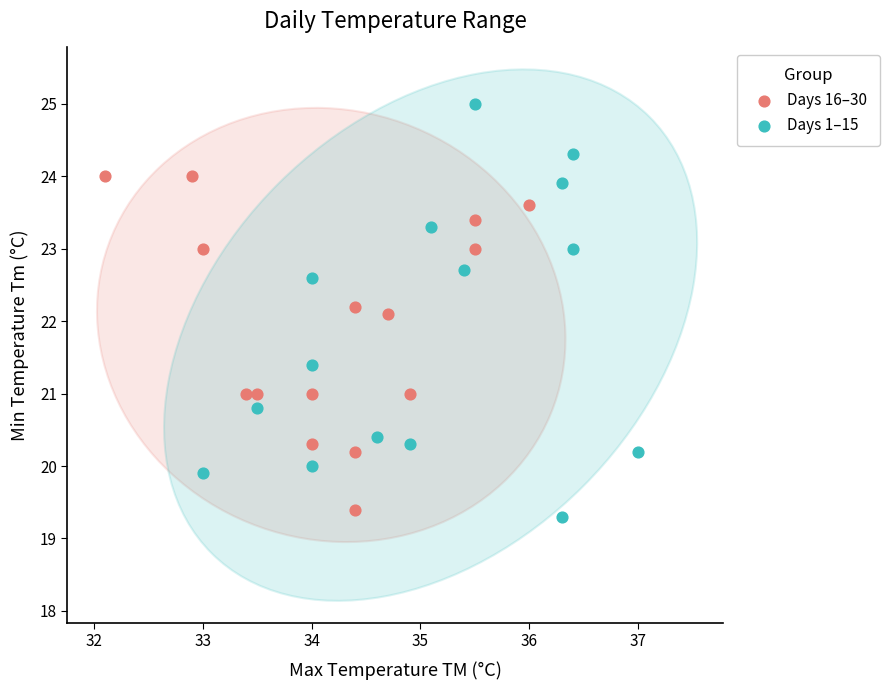

Which series reaches the maximum Y coordinate?

Days 1–15